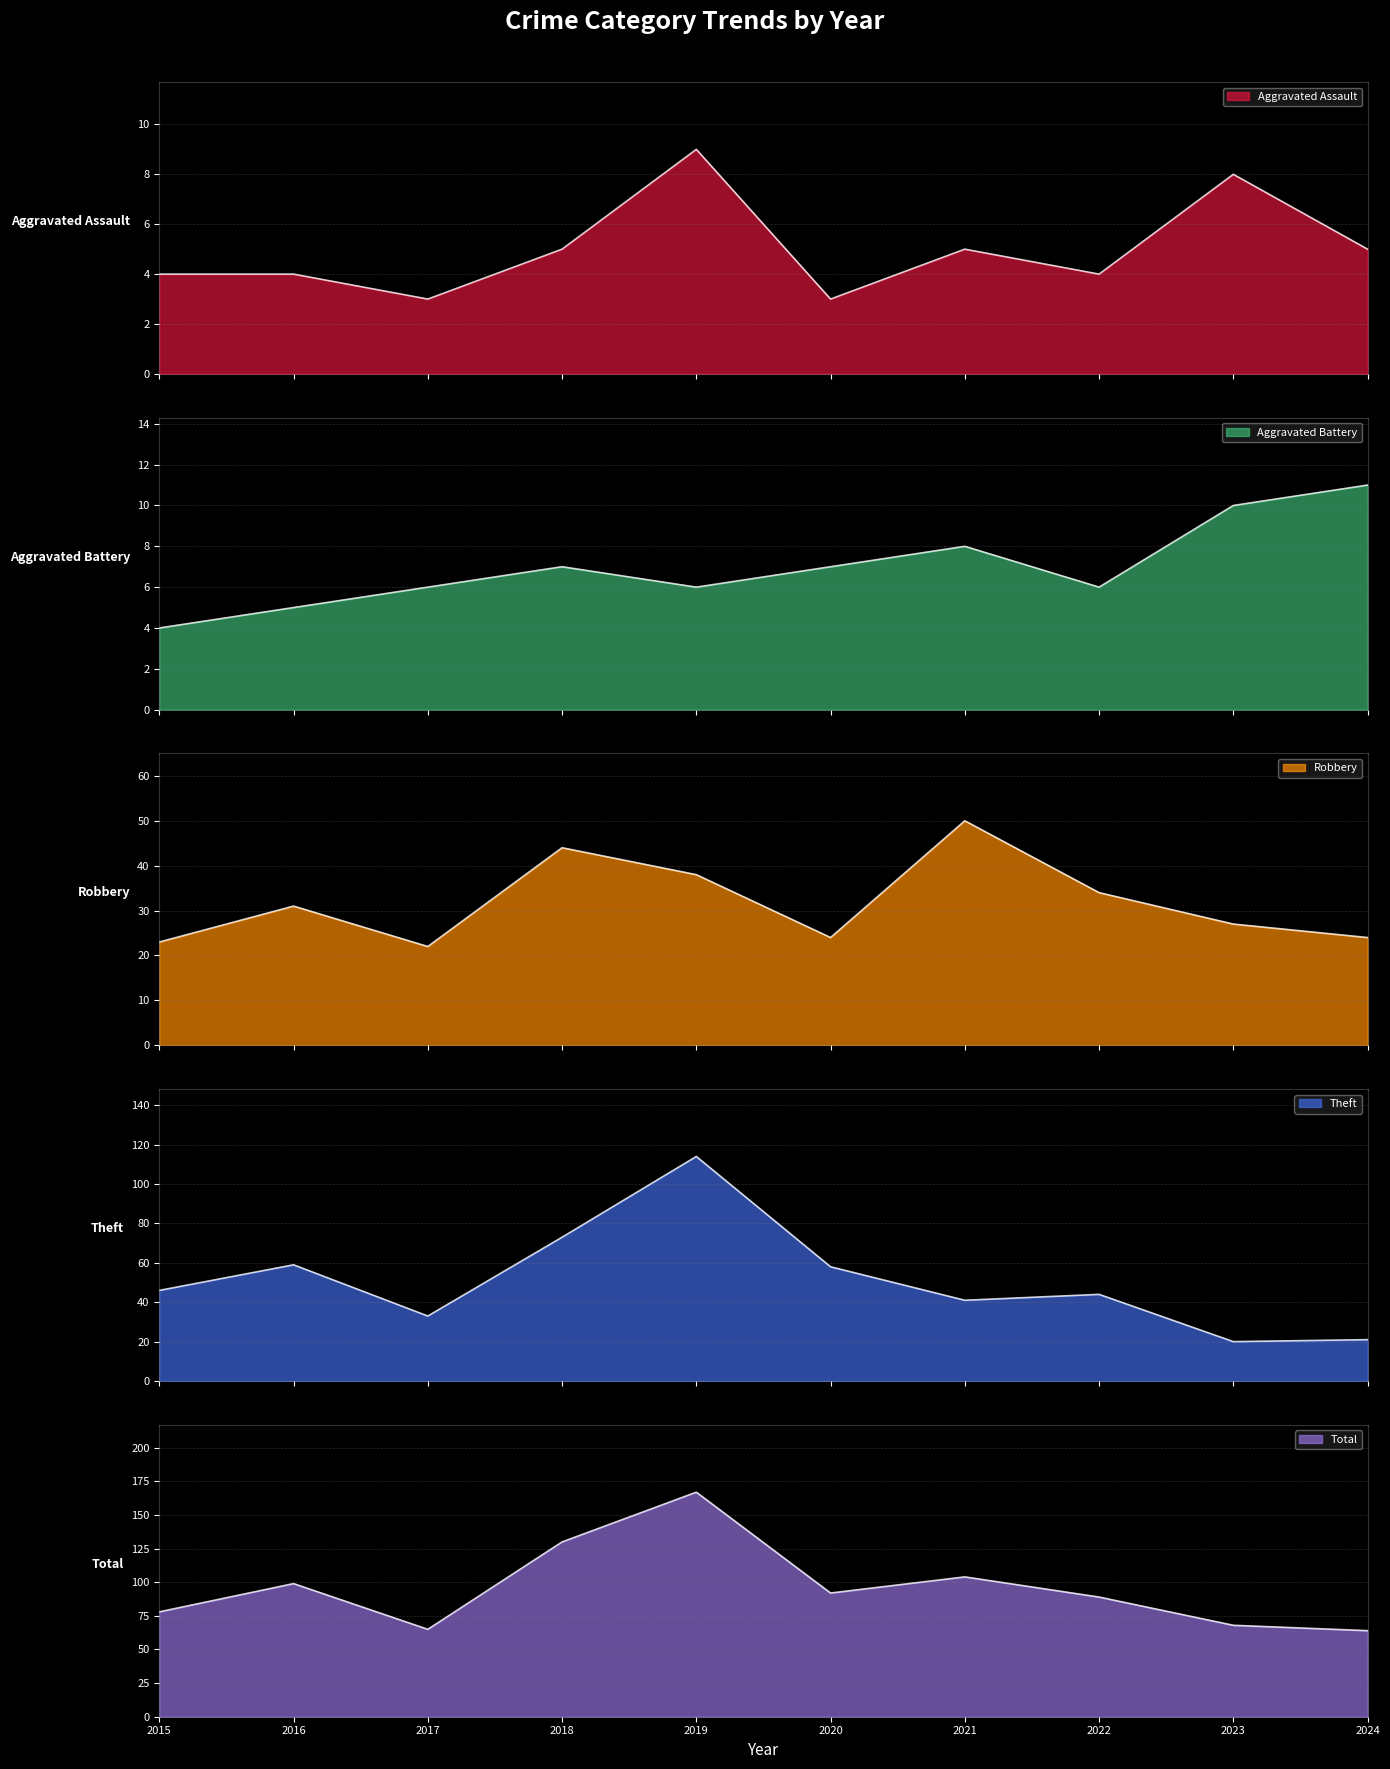

Where is Total nearest to the value 115?

2021